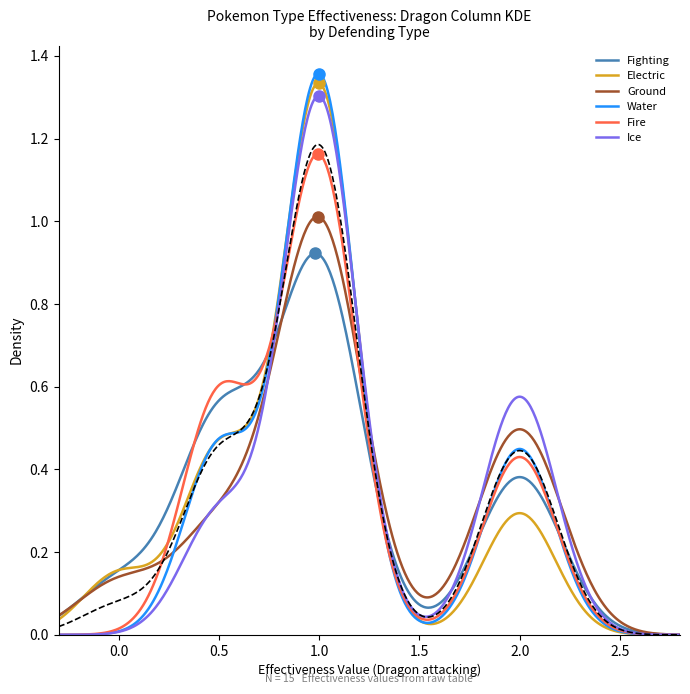

What are all the series names shown in the legend?

Fighting, Electric, Ground, Water, Fire, Ice